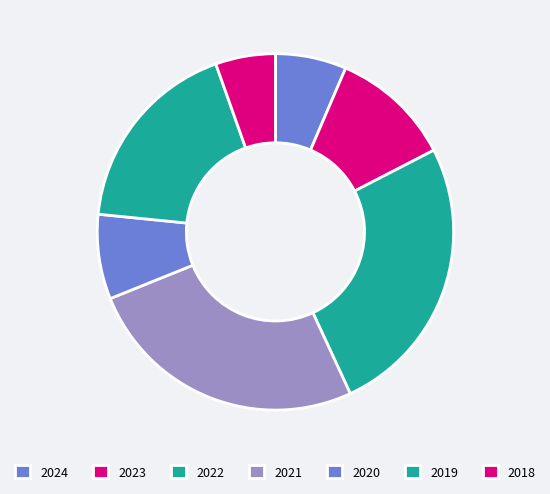

Is there a majority slice in this chart?

No